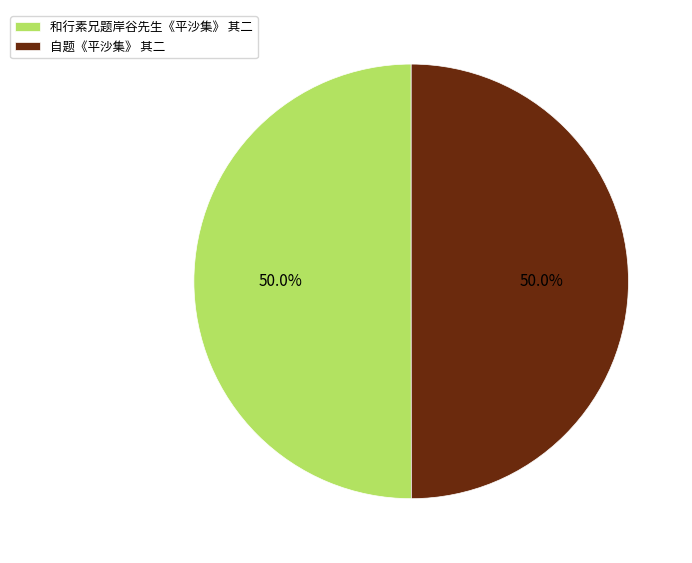

What is the total percentage of 和行素兄题岸谷先生《平沙集》 其二 and 自题《平沙集》 其二?

100.0%